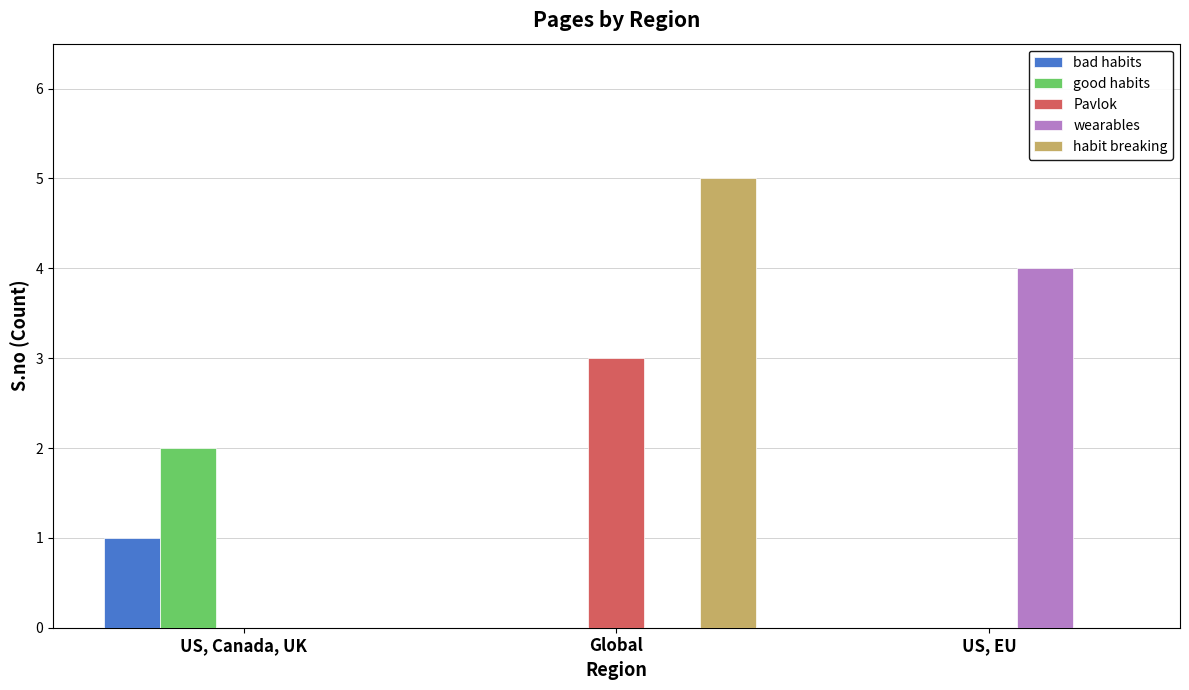

What is the total value across all series at US, EU?

4